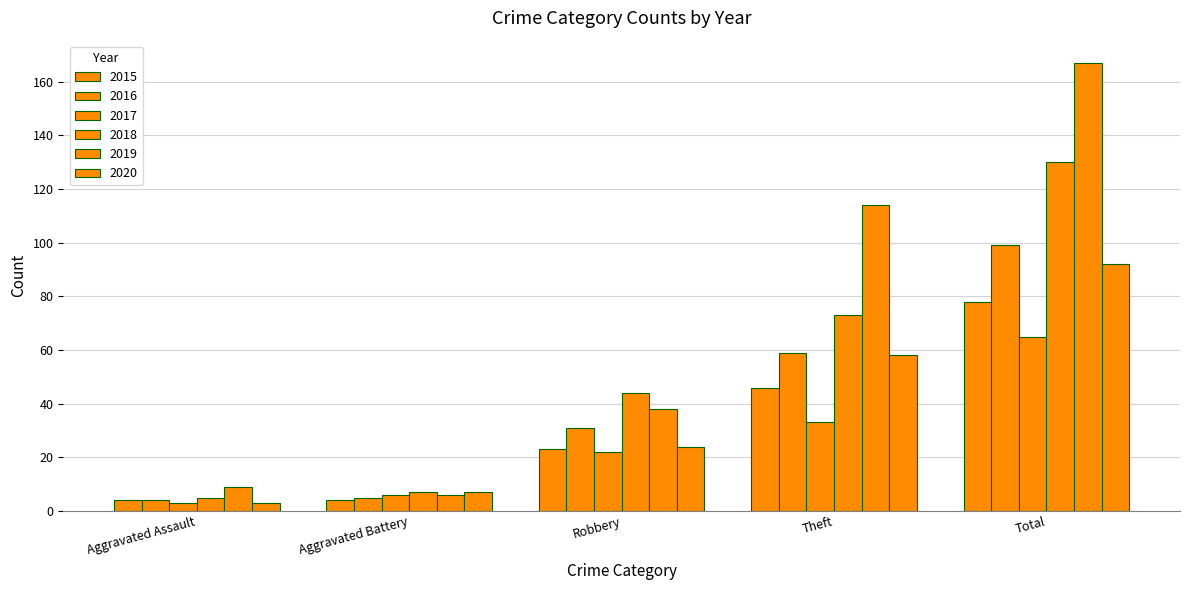

How many bars are there in each group?

6